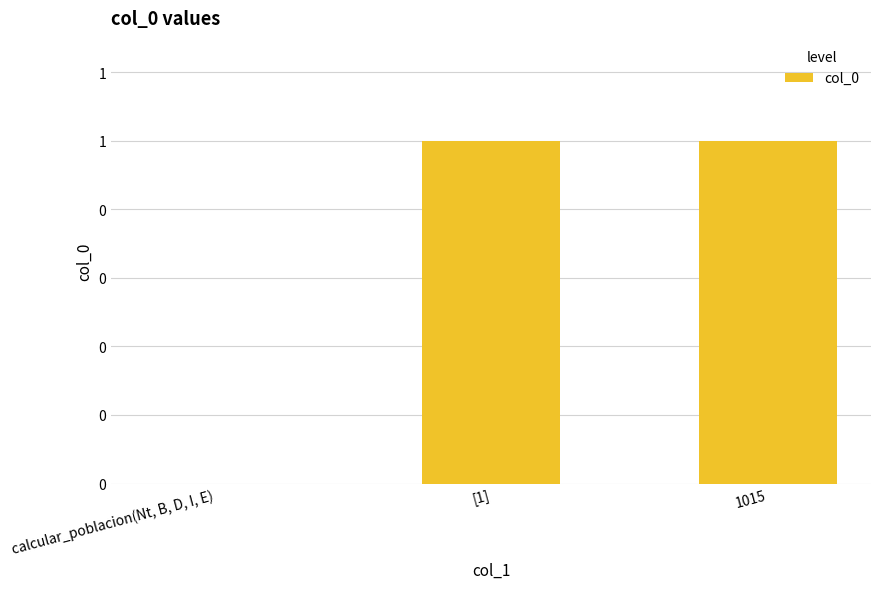

Are the bars horizontal?

No